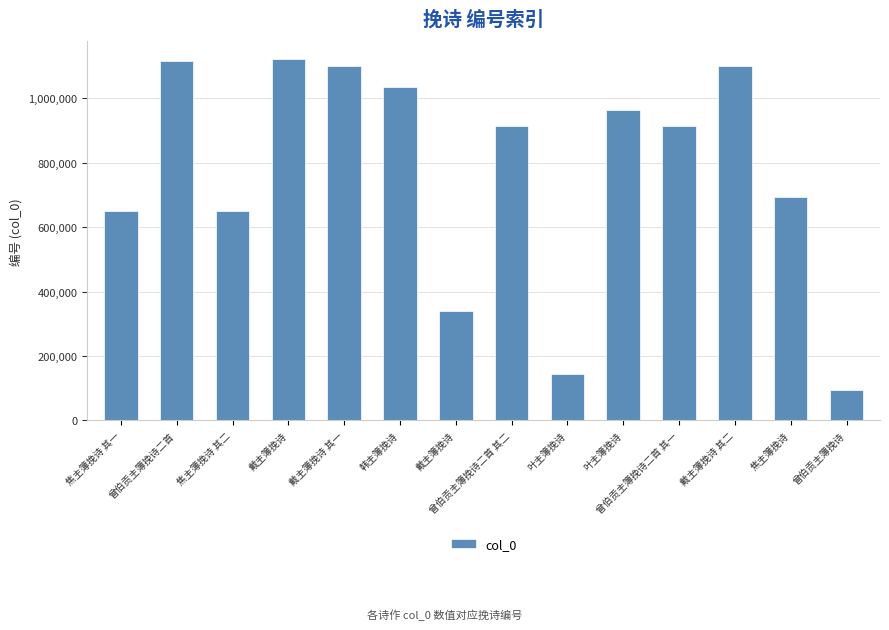

What is the label of the 7th bar from the left?

戴主簿挽诗